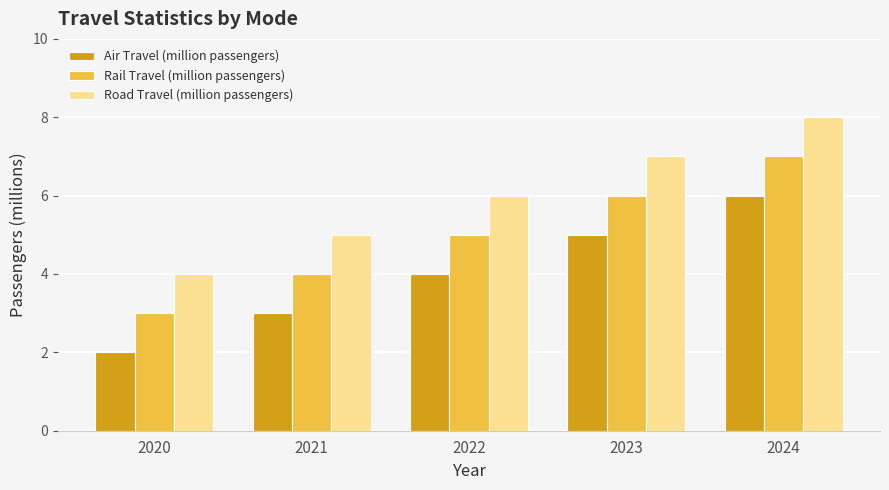

Is the value of Air Travel (million passengers) at 2020 greater than the value of Rail Travel (million passengers) at 2022?

No